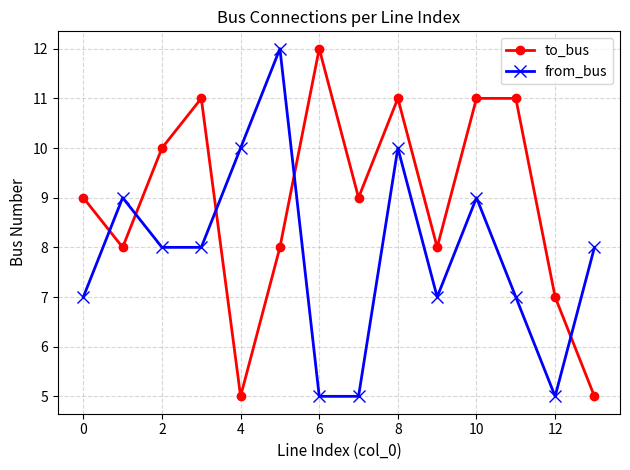

Reading left to right, list all the values displayed in this chart.

to_bus: 9	8	10	11	5	8	12	9	11	8	11	11	7	5
from_bus: 7	9	8	8	10	12	5	5	10	7	9	7	5	8